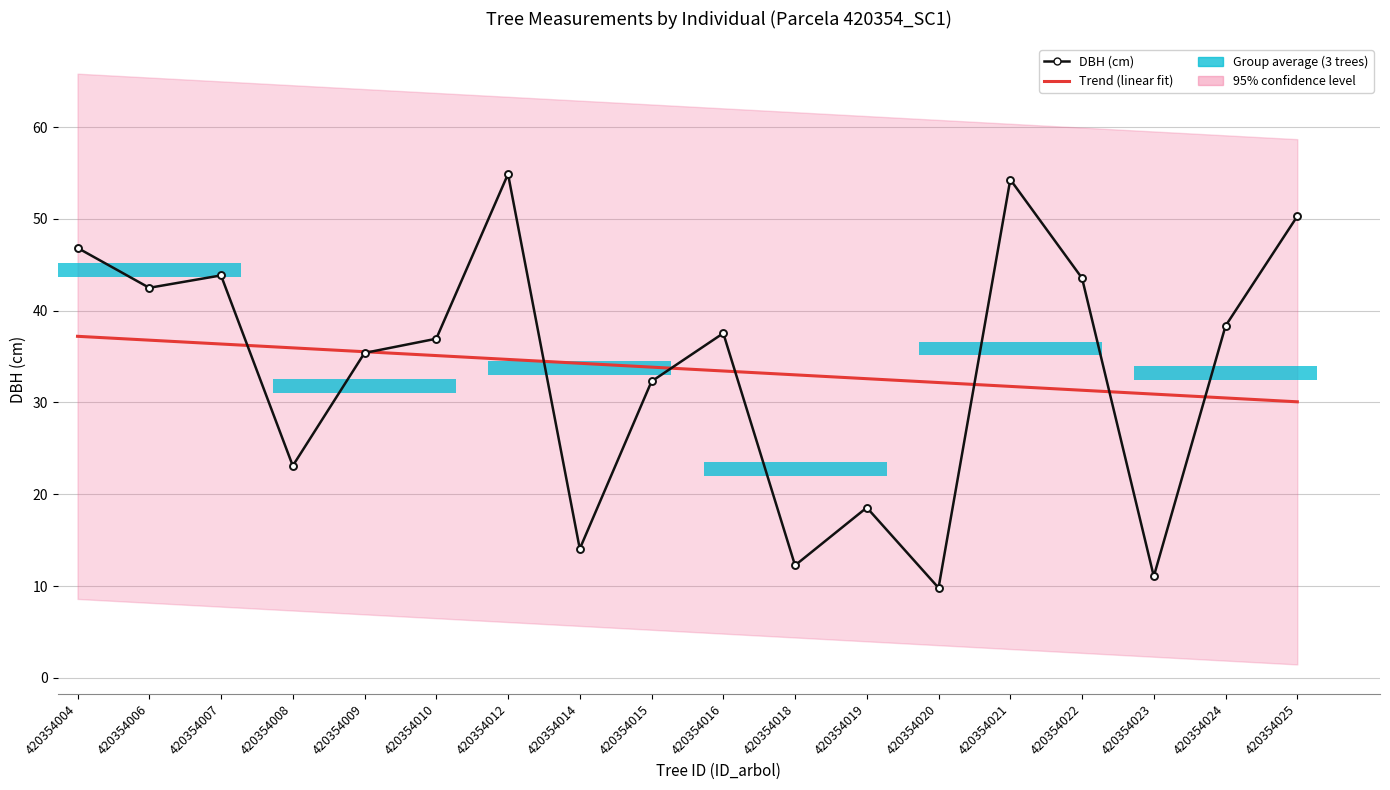

At 420354016, list the series in order from largest to smallest.

DBH (cm), Trend (linear fit)